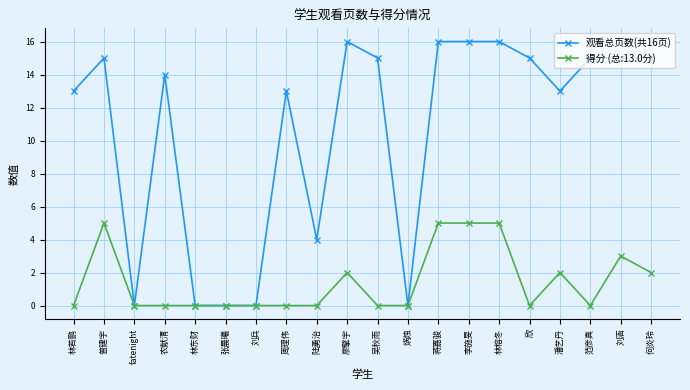

The 观看总页数(共16页) series shows 15 at 普建宇. True or false?

True